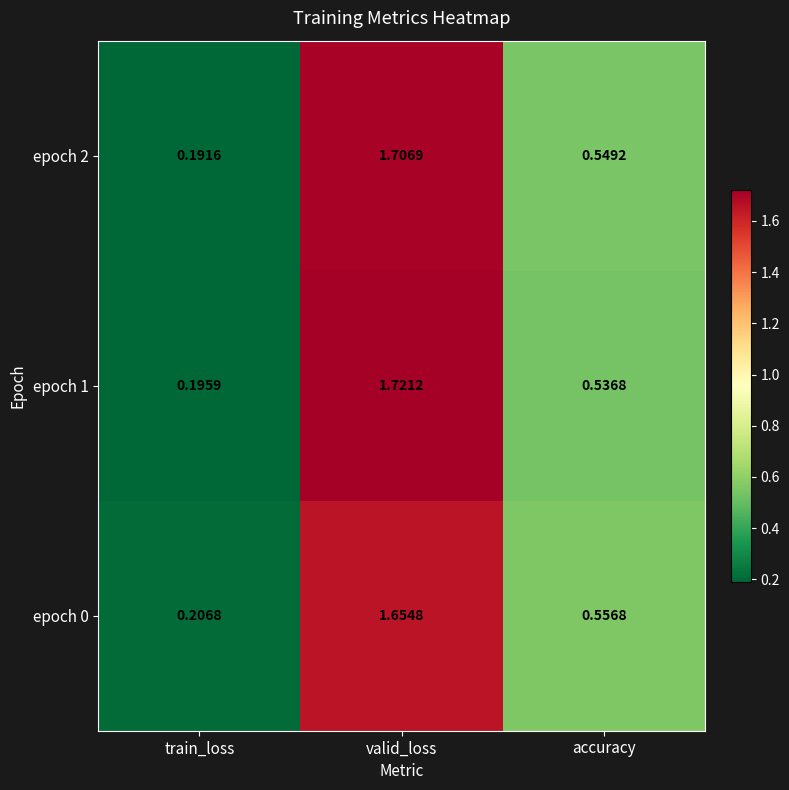

At how many categories does at least one series exceed 1?

1